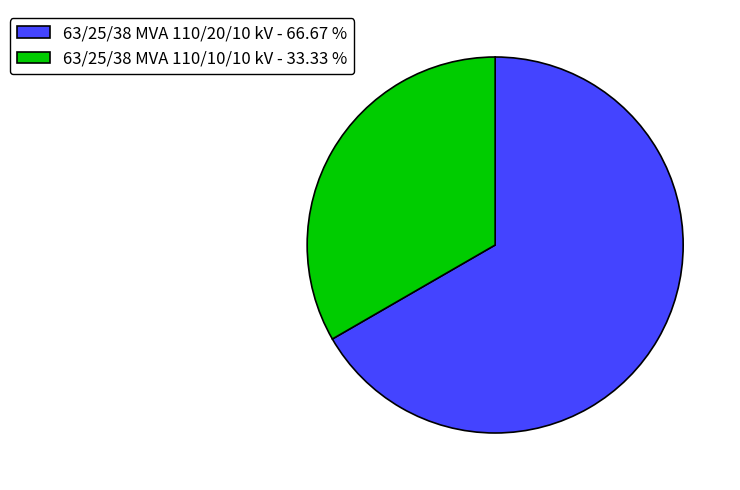

How many segments does this pie chart have?

2